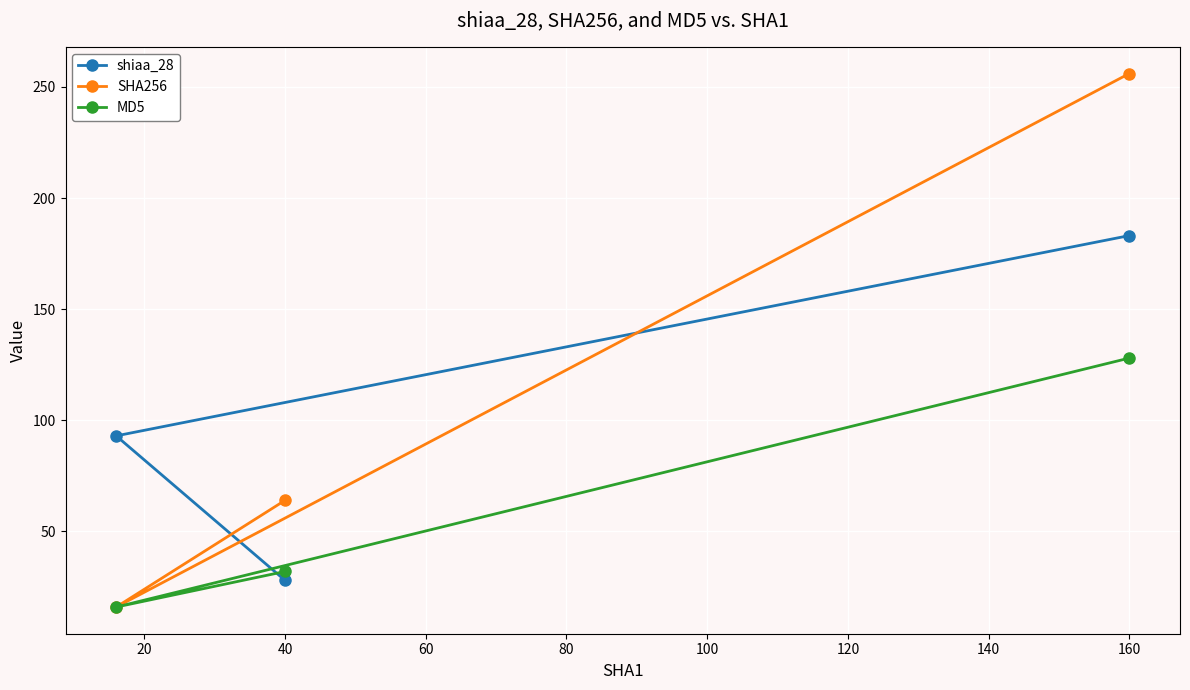

List the series in order of their peak value, lowest first.

MD5, shiaa_28, SHA256